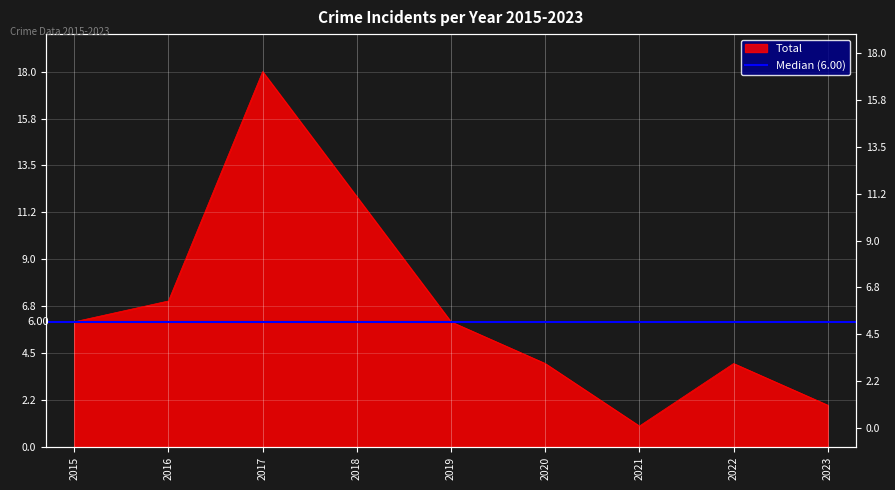

Reading left to right, what are all the values shown in this chart?

2015=6	2016=7	2017=18	2018=12	2019=6	2020=4	2021=1	2022=4	2023=2